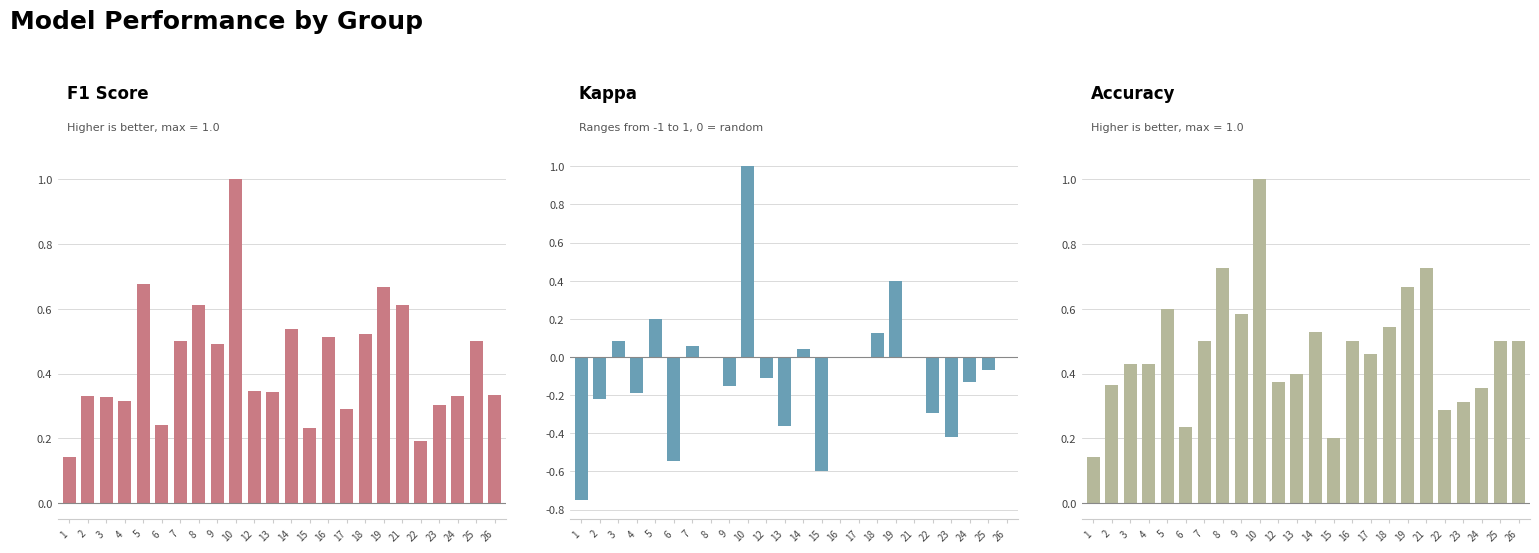

True or false: Kappa has a value of 0.0 at 8.

True